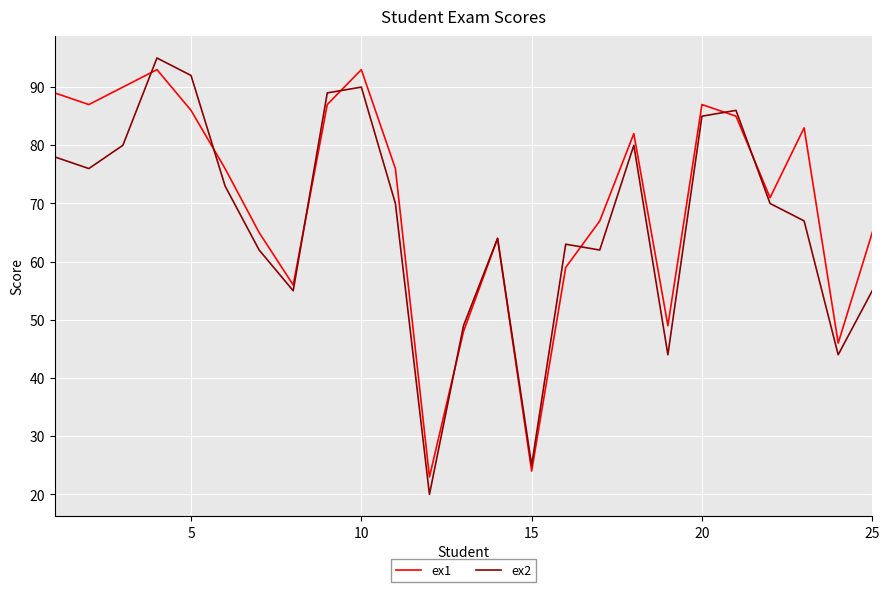

What is the maximum value for ex1?

93